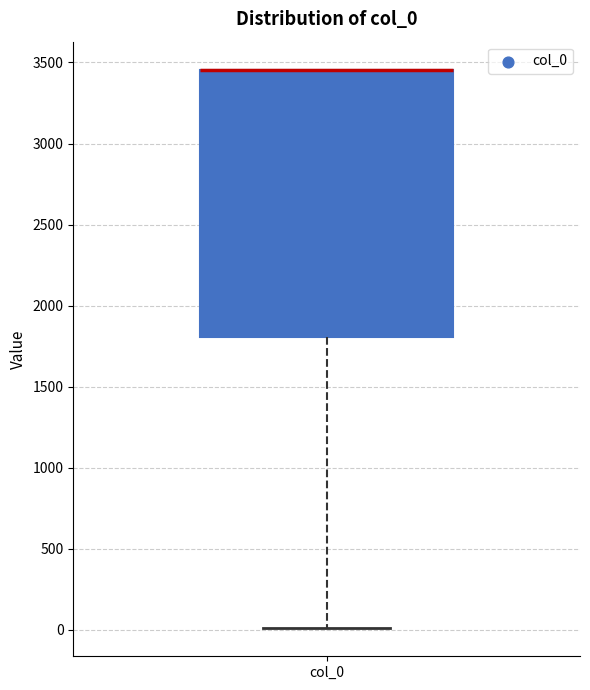

Where is the upper edge of the box for col_0 on the y-axis? The values are not printed on the chart, so give them approximately, as read against the axis.

3450